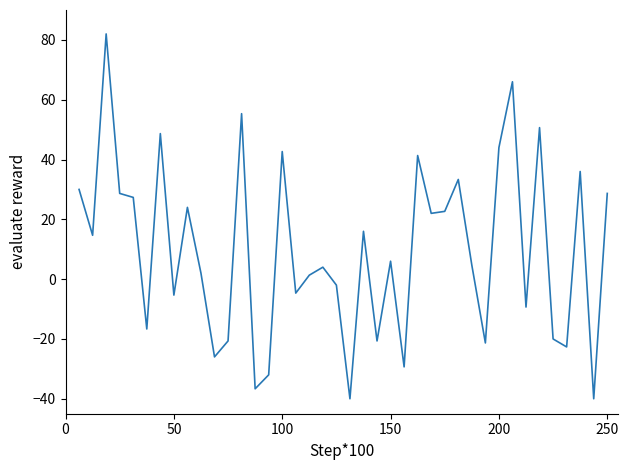

What is the smallest value displayed?

-40.0